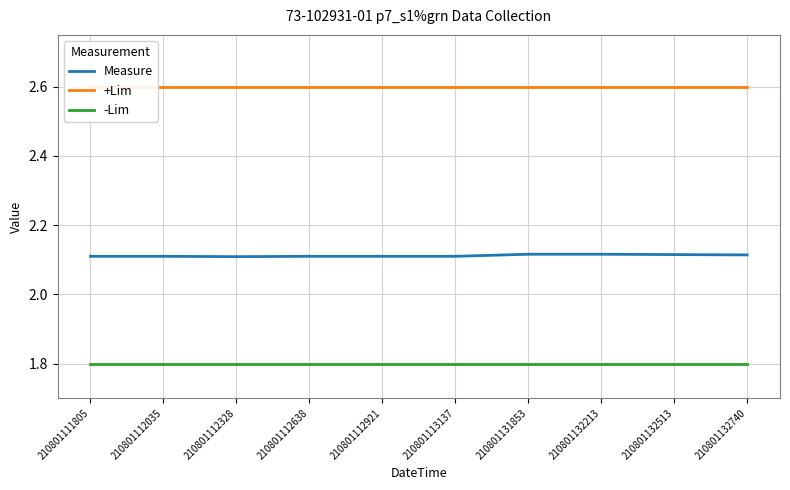

What are all the series names shown in the legend?

Measure, +Lim, -Lim